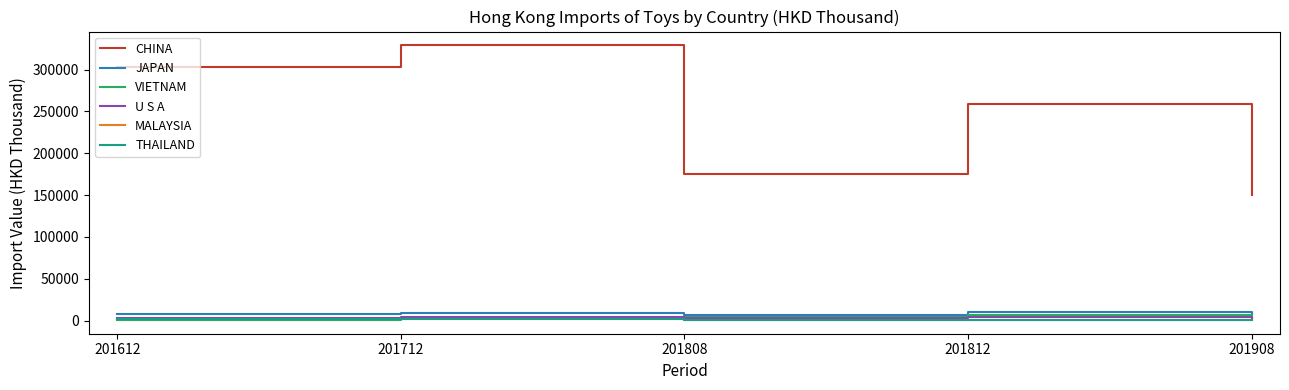

Where does the CHINA series first go above 258857?

201612